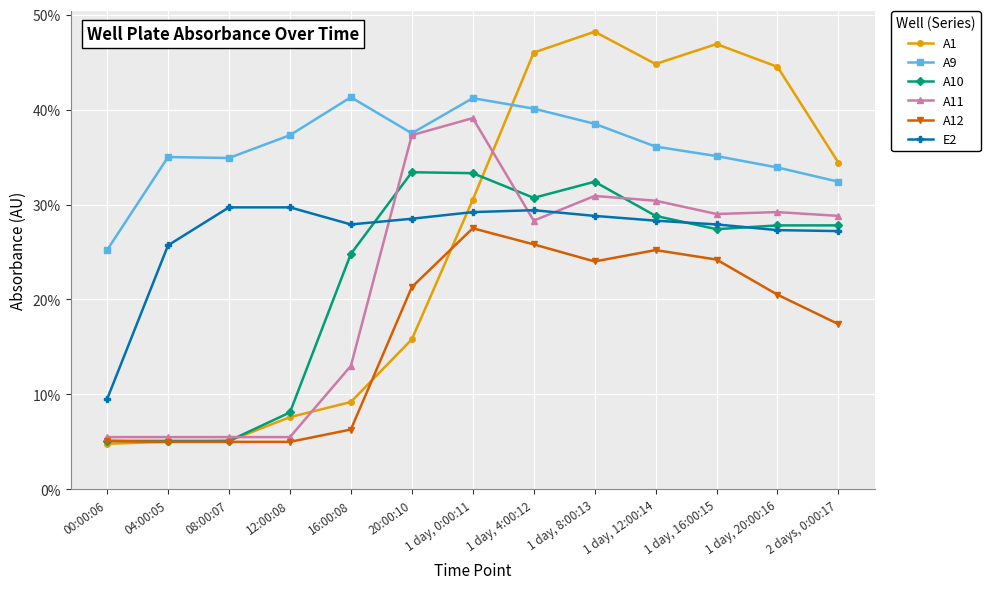

Does the chart have visible grid lines?

Yes